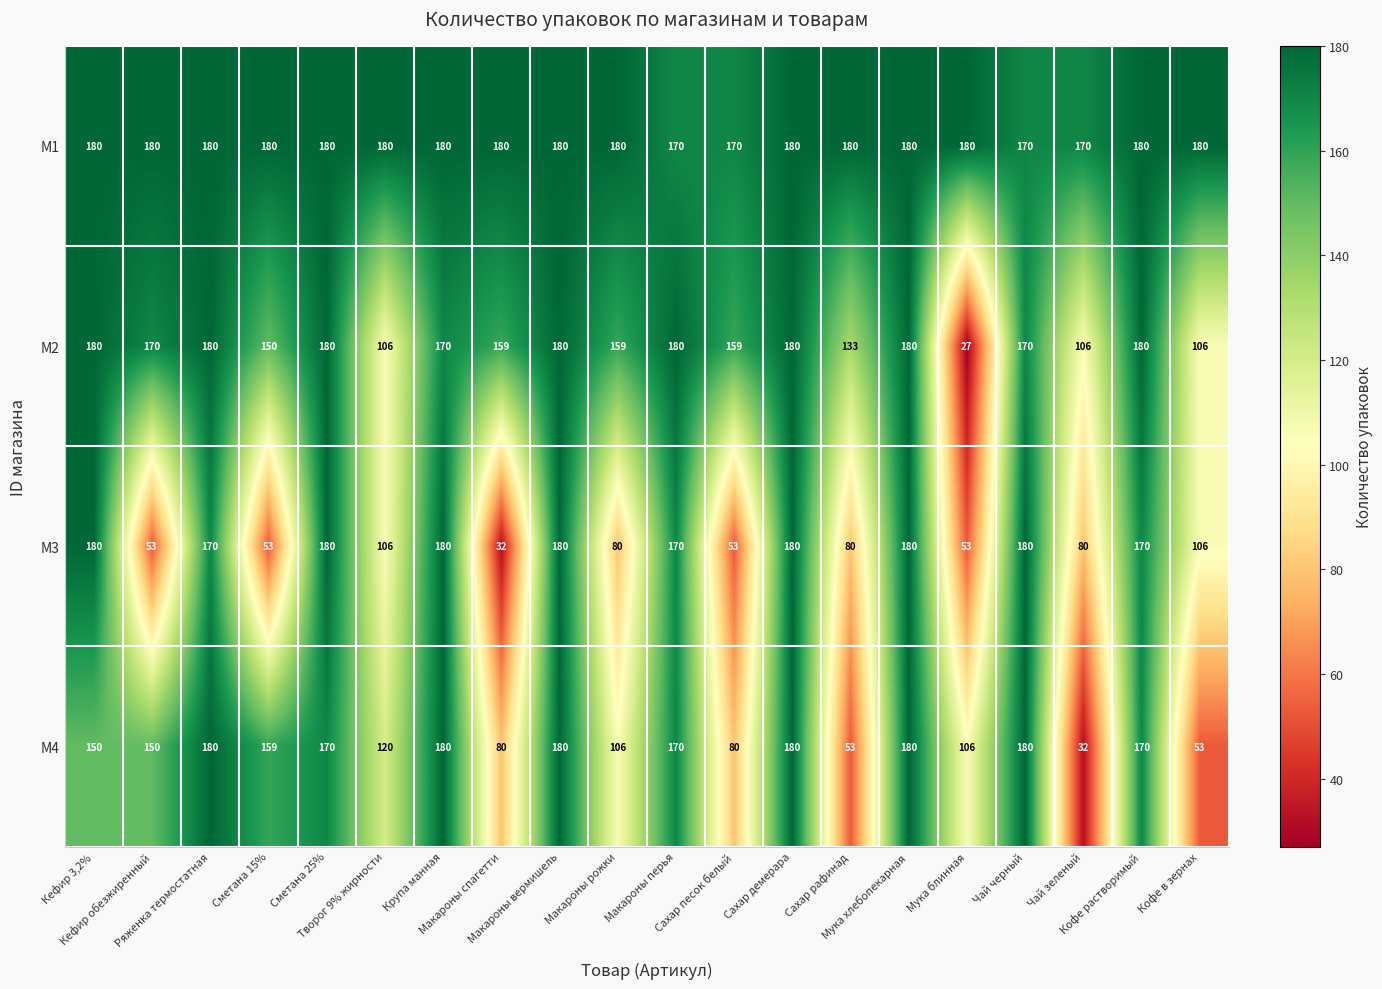

At which category does the chart reach its minimum across all series?

Мука блинная